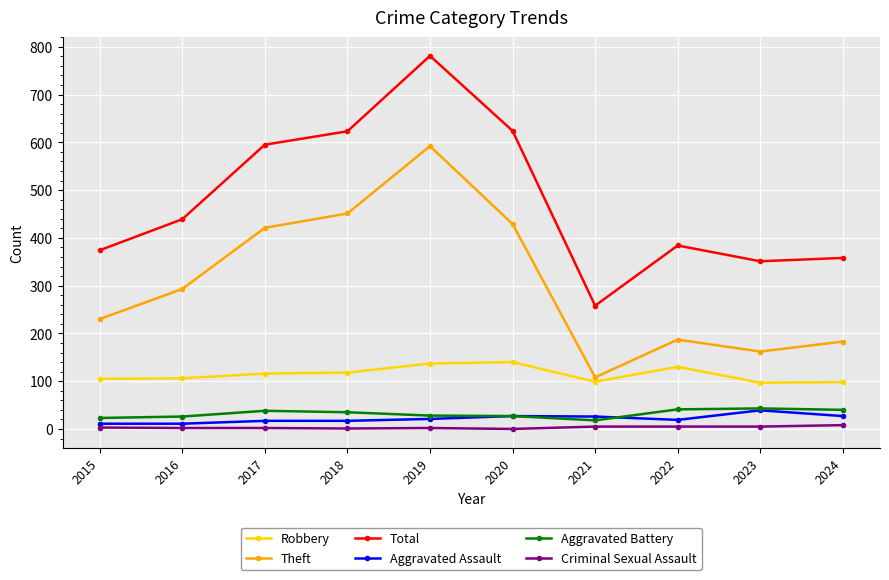

At how many categories does at least one series exceed 668?

1